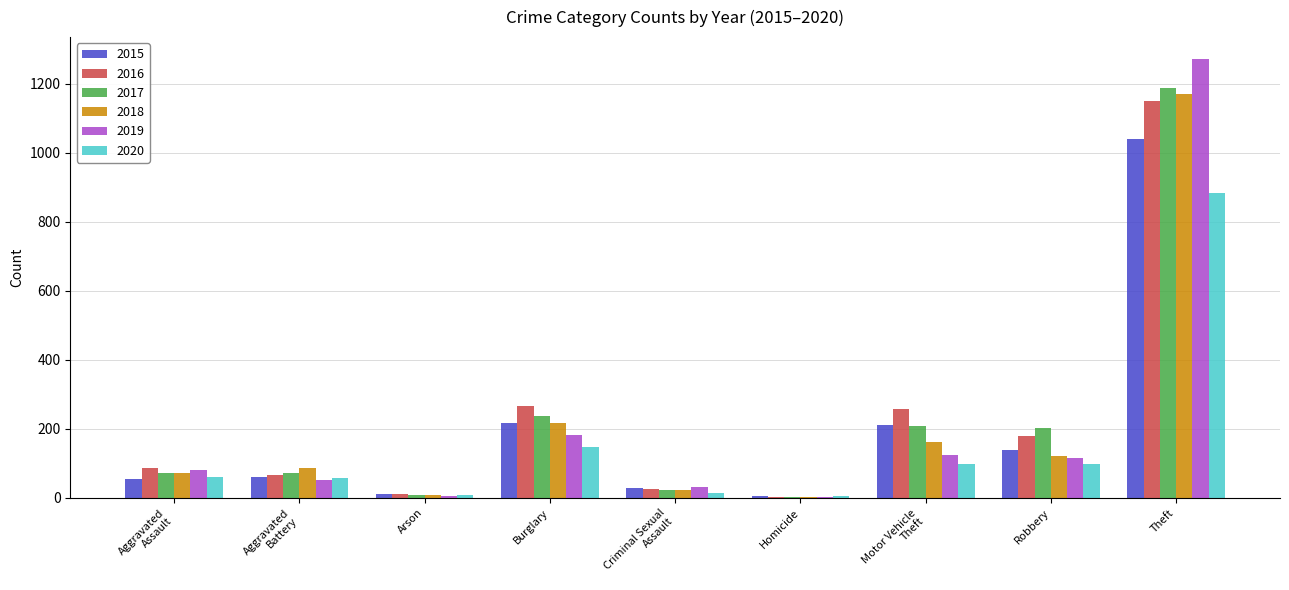

What is the highest value of the 2016 series?

1151